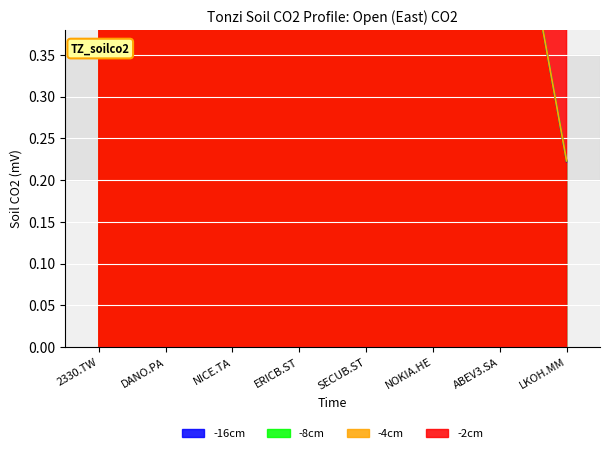

Count the number of data series in this chart.

4